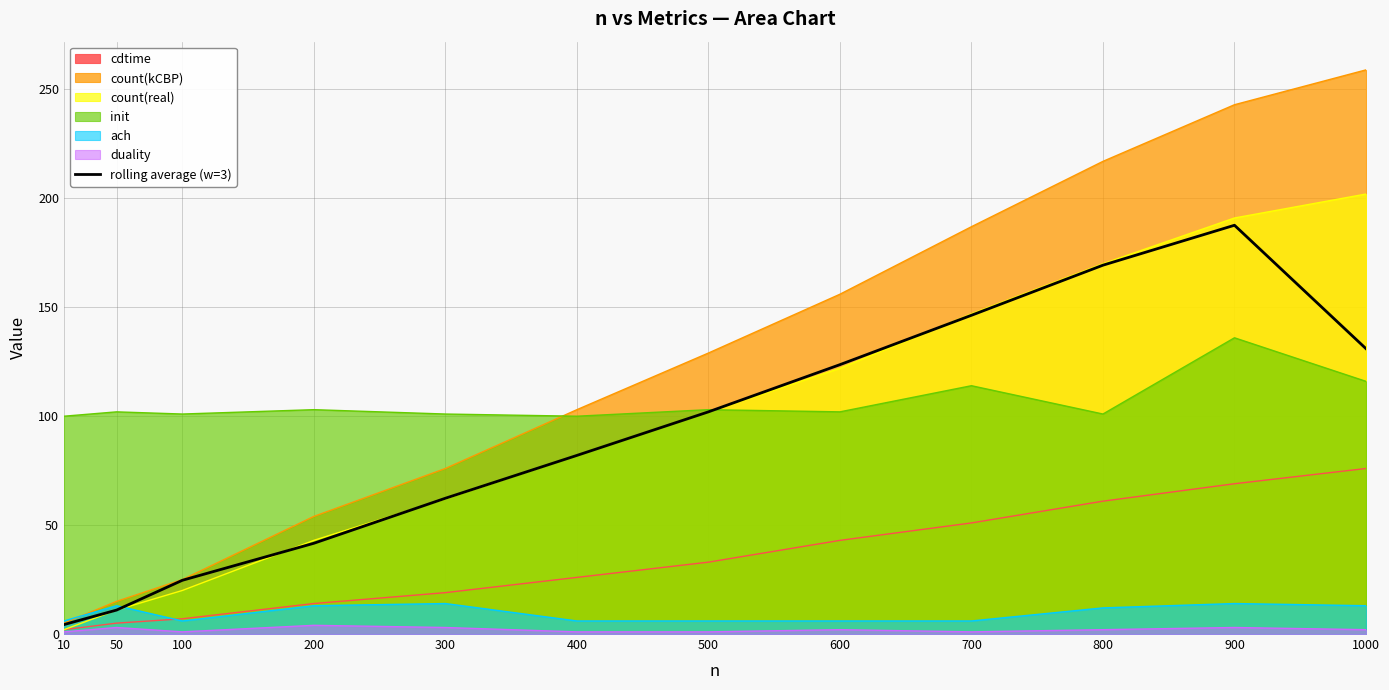

True or false: the data shows 102.0 at 500.

True